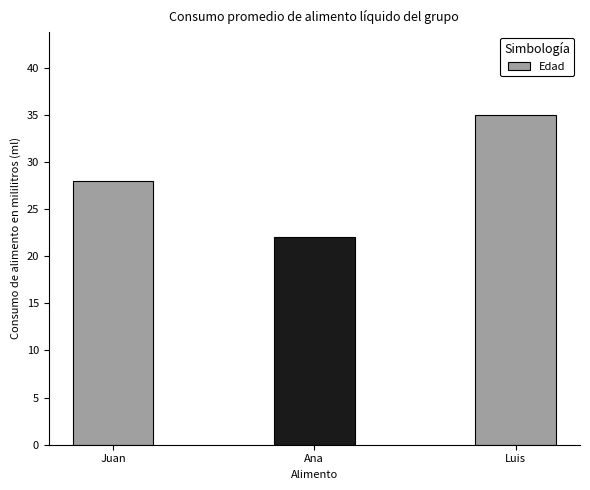

What is the label of the 1st bar from the right?

Luis